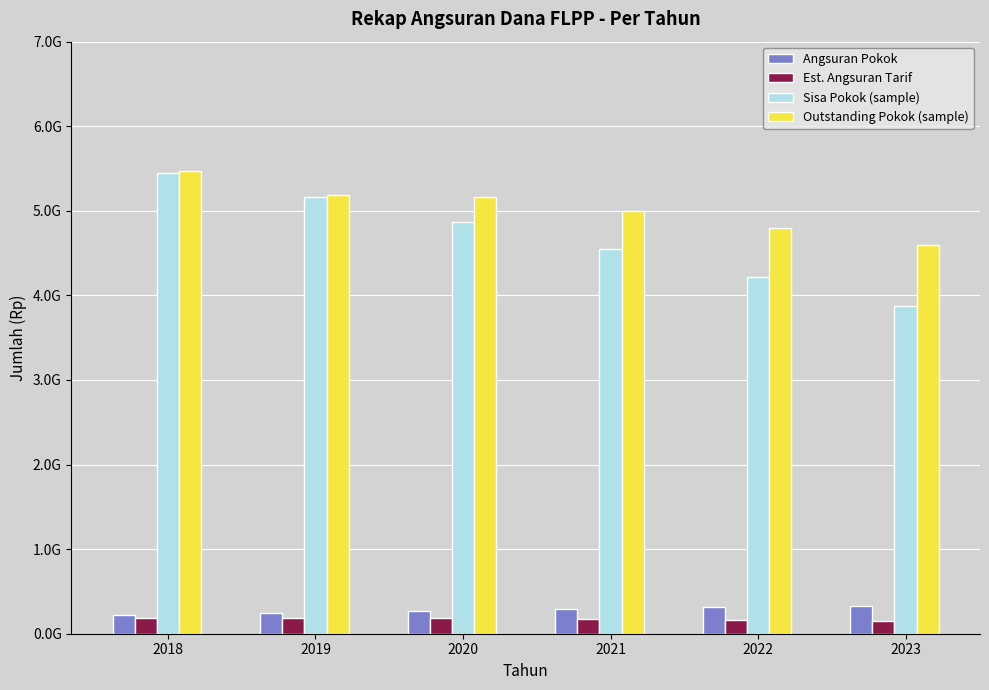

Are the bars grouped side by side (vs. stacked)?

Yes